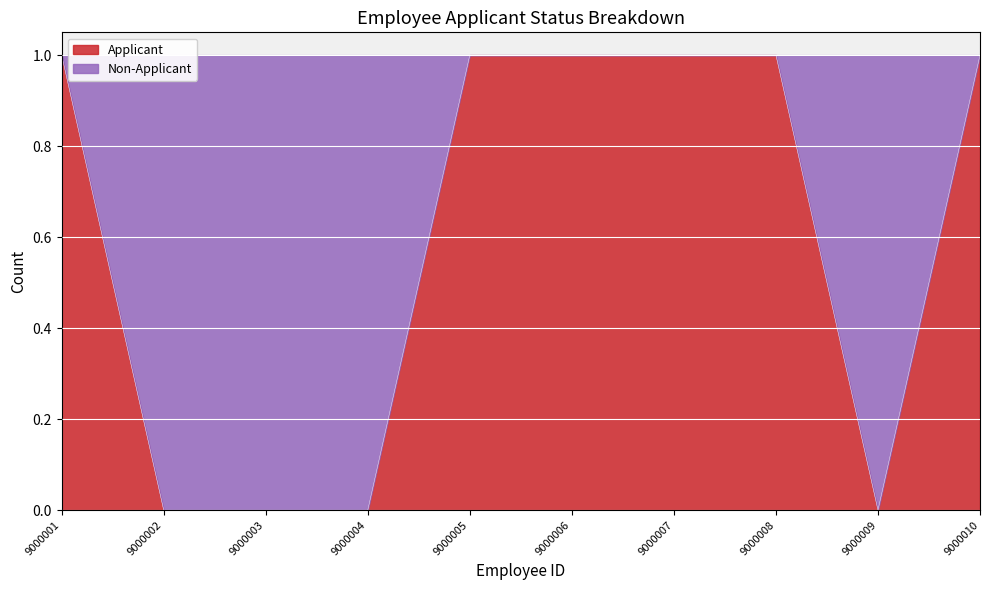

Rank the categories by value from highest to lowest.

9000001, 9000005, 9000006, 9000007, 9000008, 9000010, 9000002, 9000003, 9000004, 9000009